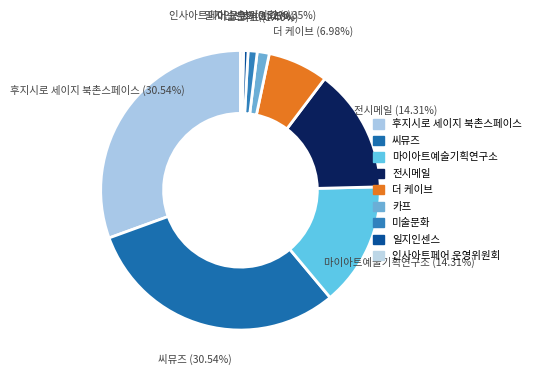

Combined, what portion of the pie is 인사아트페어 운영위원회 and 씨뮤즈?

30.9%